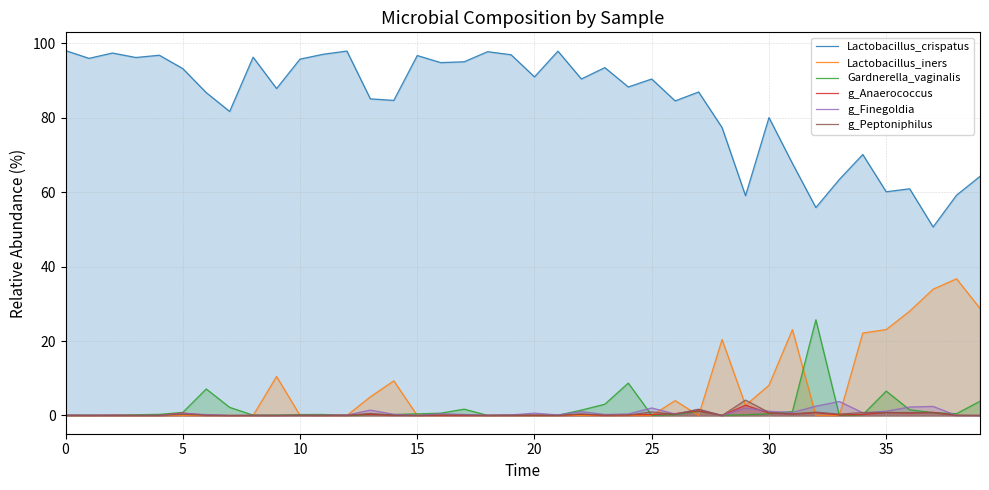

At which category is the sum across all series the highest?

9